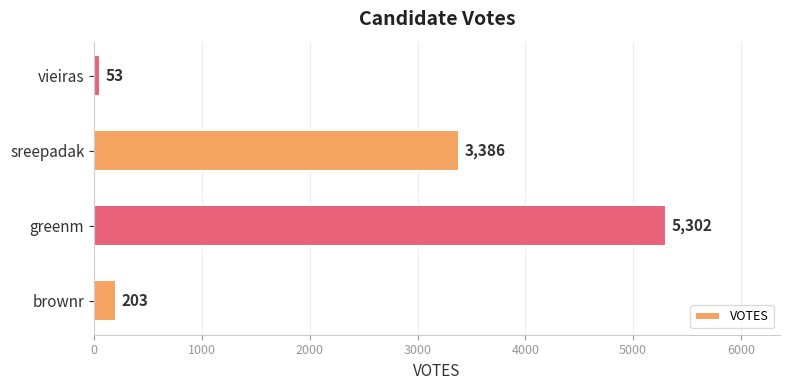

Between greenm and sreepadak, which is larger?

greenm